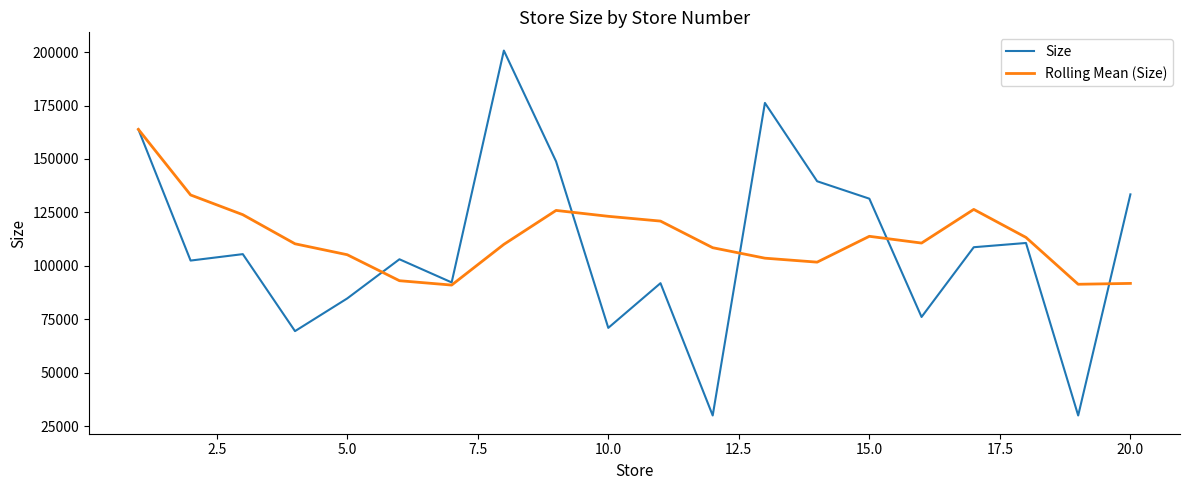

Which series has the widest spread of values?

Size